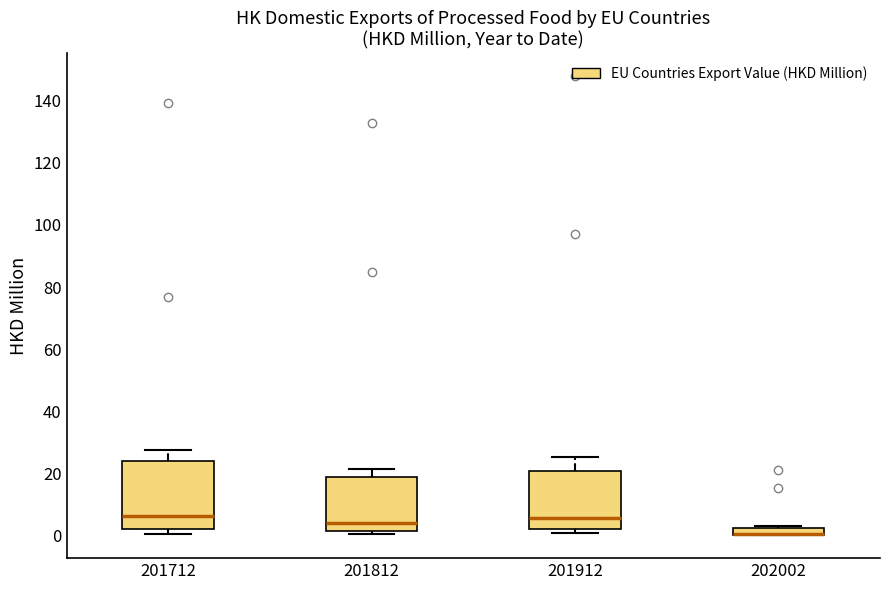

Comparing the boxes themselves (not the whiskers), which one is the tallest?

201712